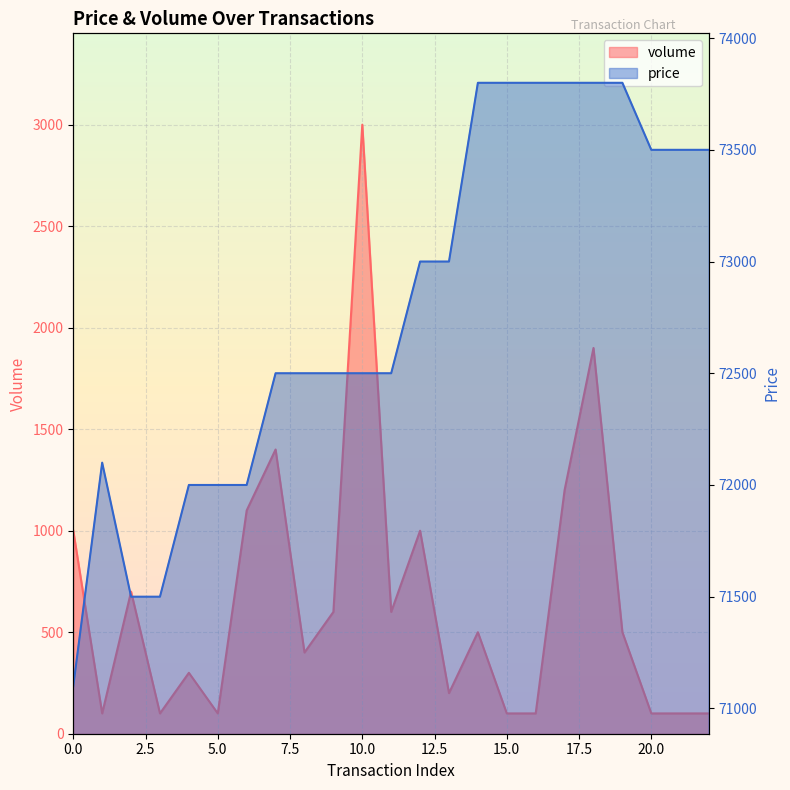

At which category does volume reach its first local peak?

2